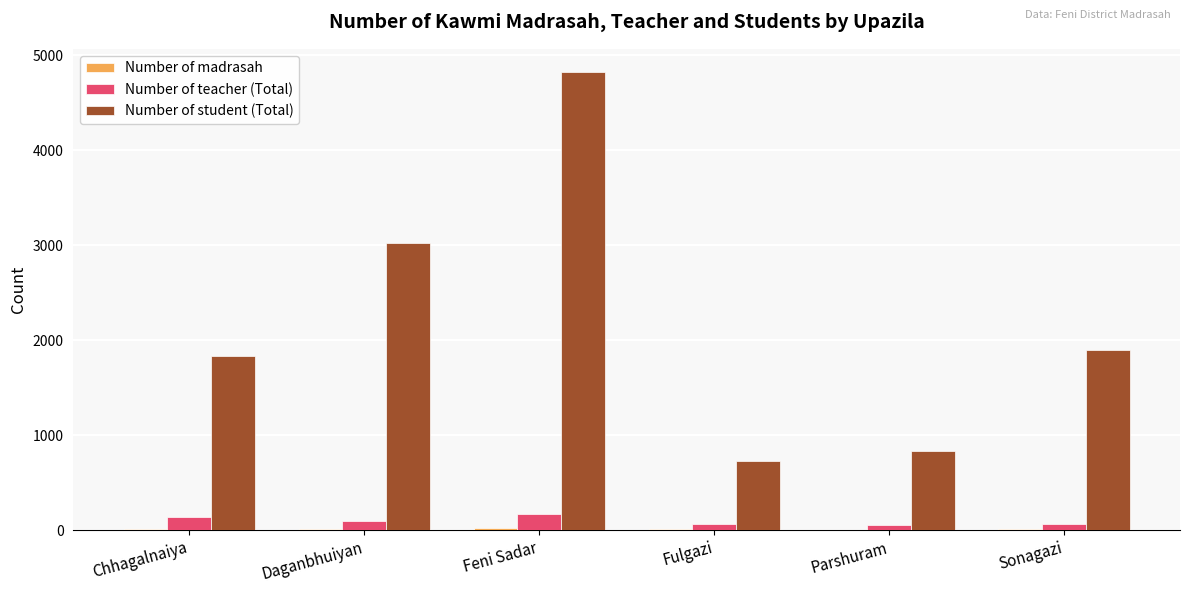

What is the sum of all Number of student (Total) values?

13136